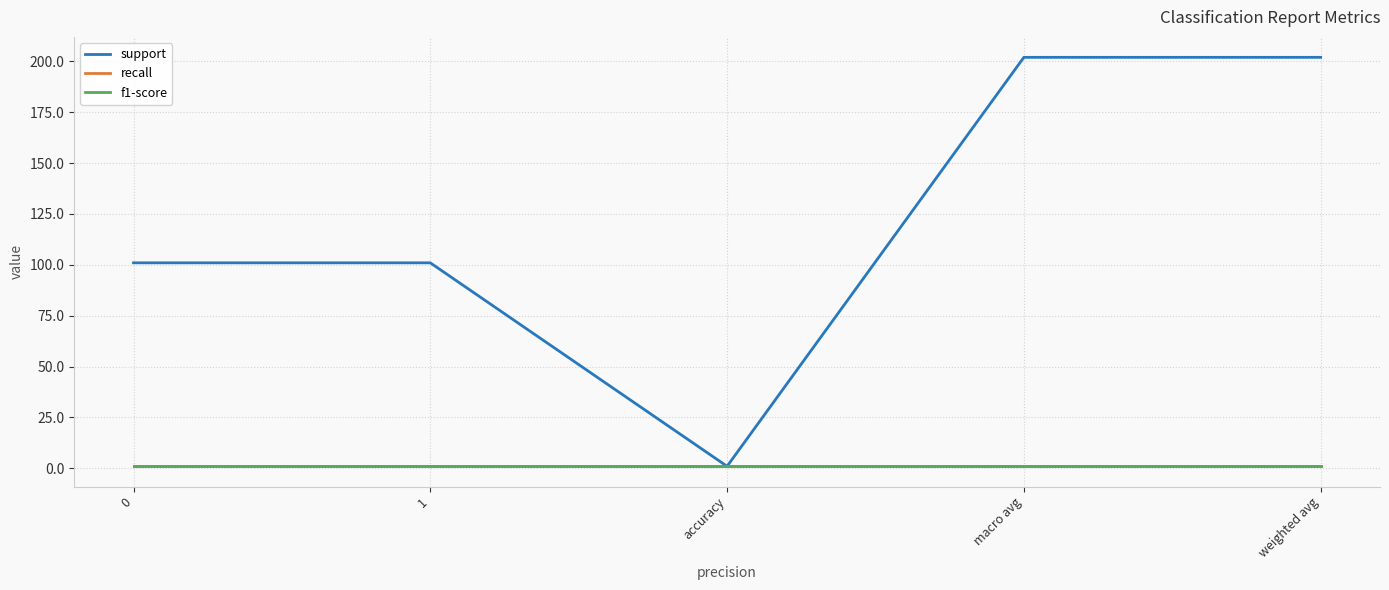

Does the chart have visible grid lines?

Yes